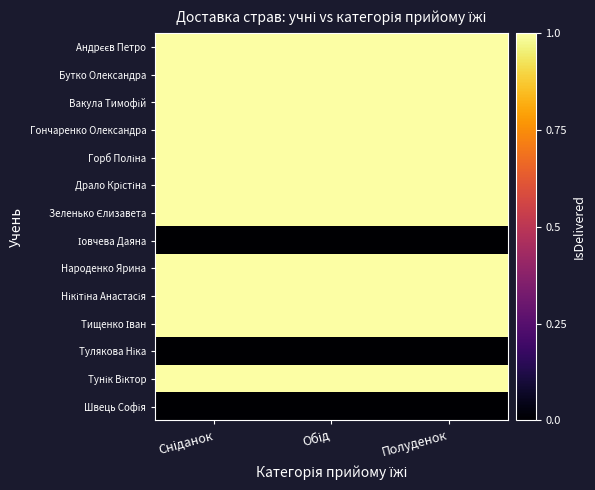

At which category is the sum across all series the highest?

Сніданок